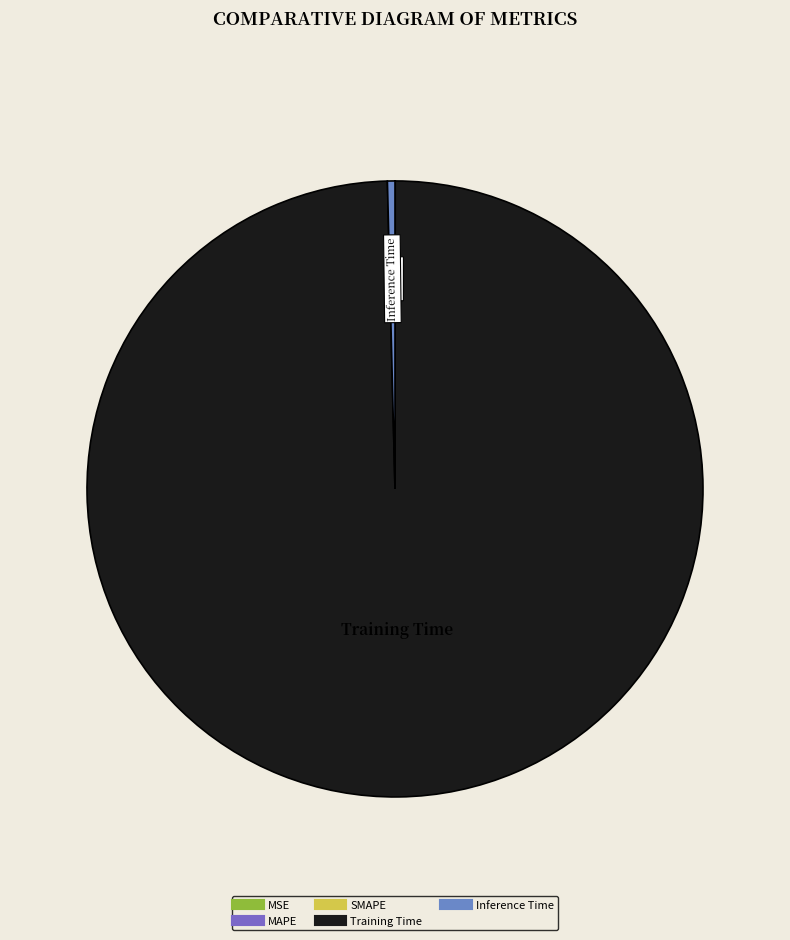

Does any single category account for the majority?

Yes